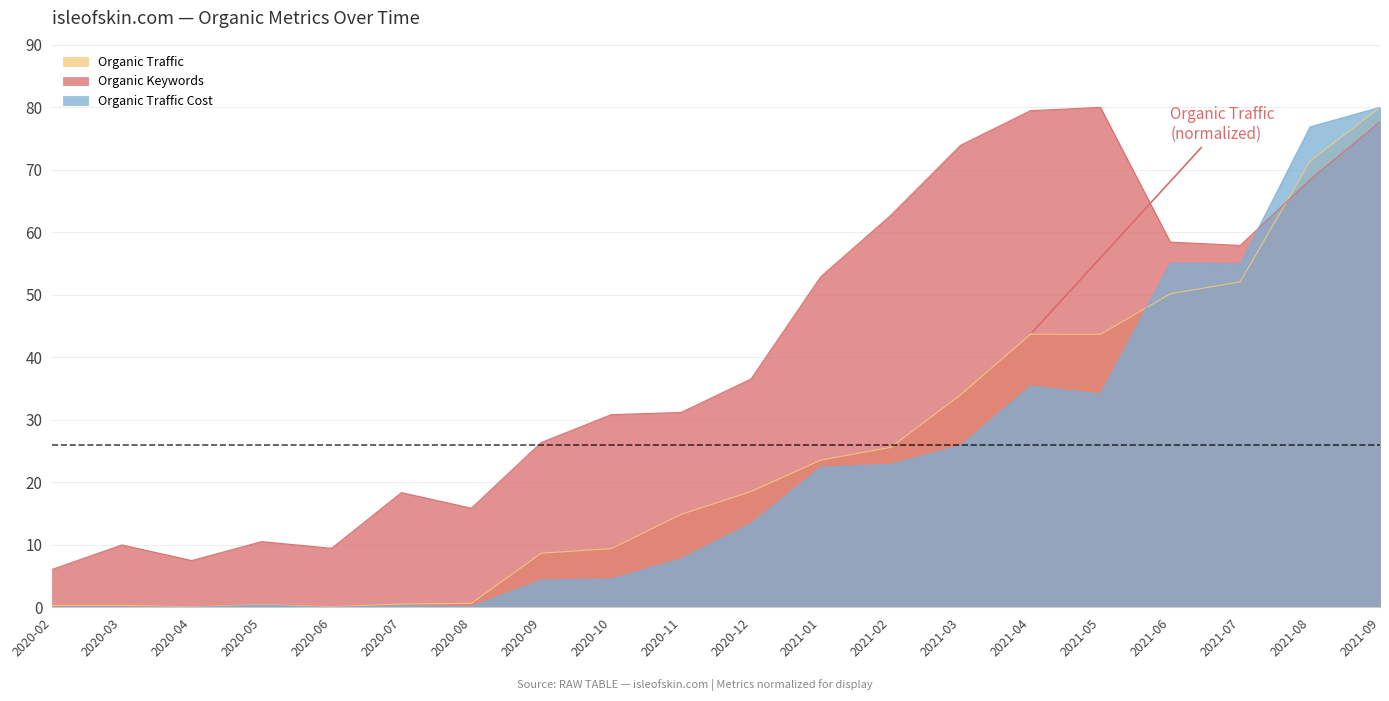

Which series has the largest range (max minus min)?

Organic Traffic Cost